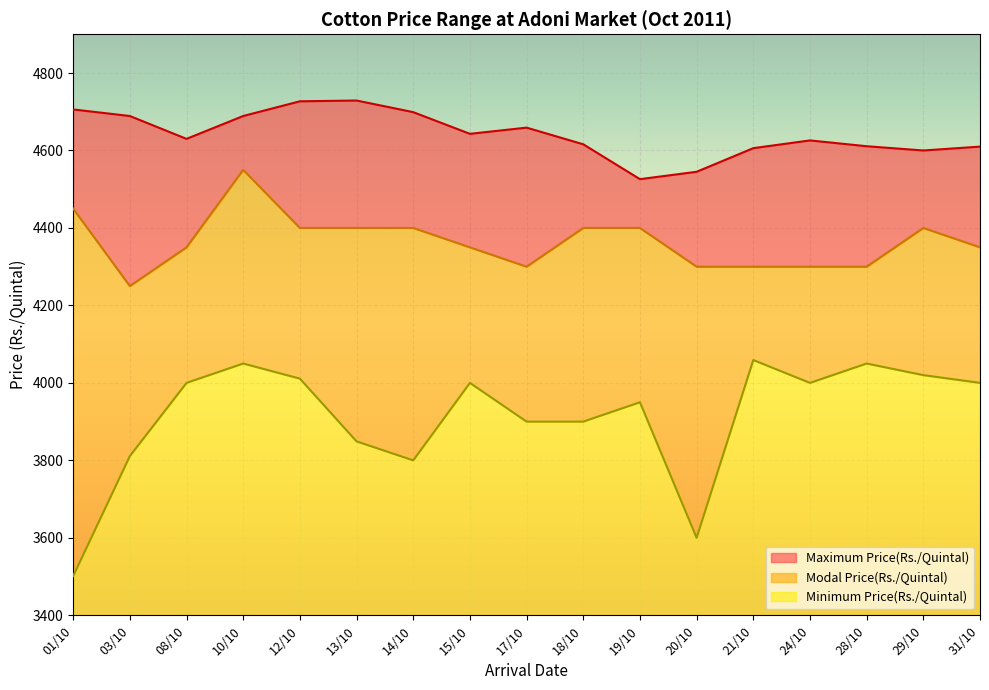

Which has a higher value, 18/10 or 15/10?

15/10